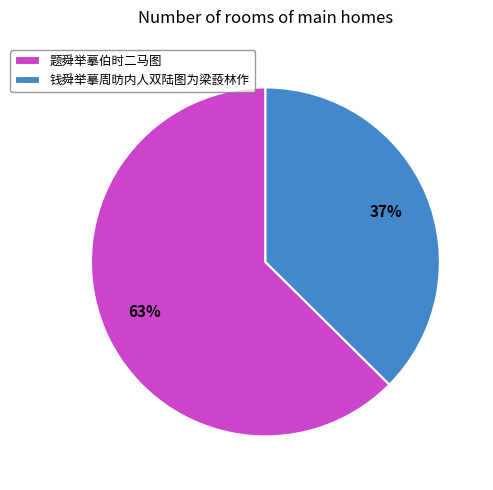

Which category accounts for the majority?

题舜举摹伯时二马图